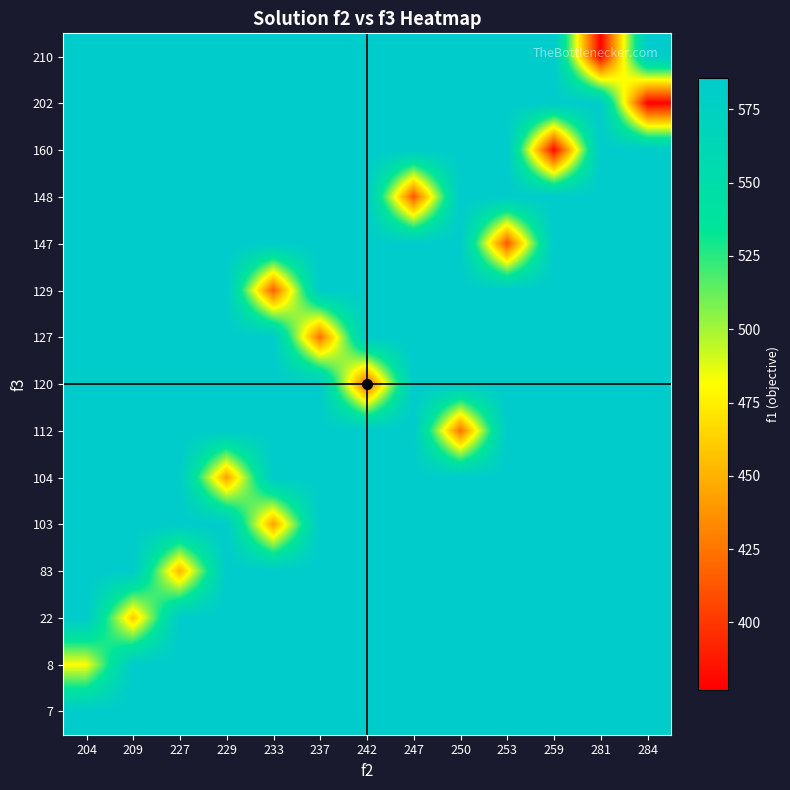

At which category is the sum across all series the highest?

204